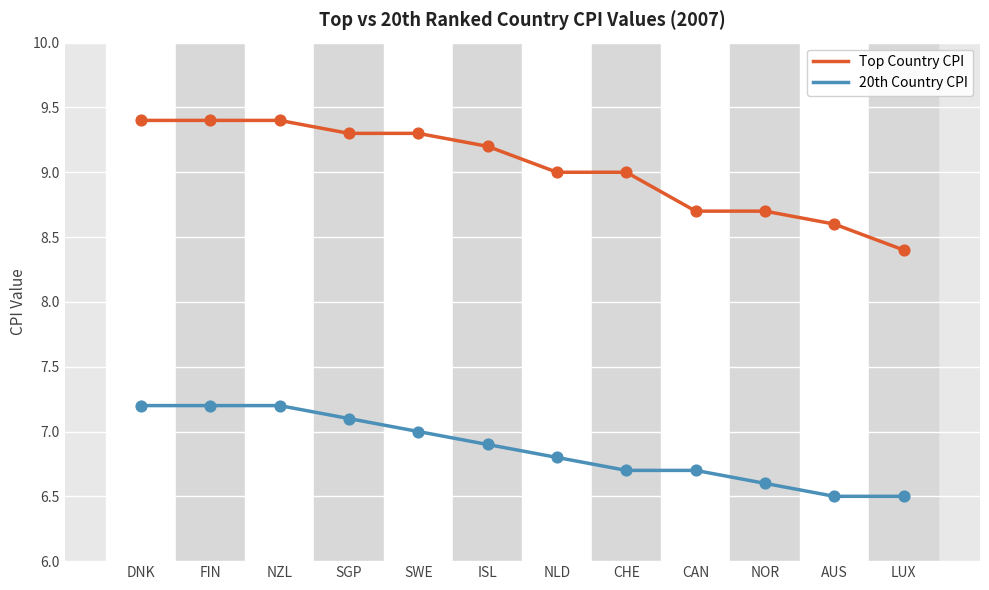

Which series has the widest spread of values?

Top Country CPI